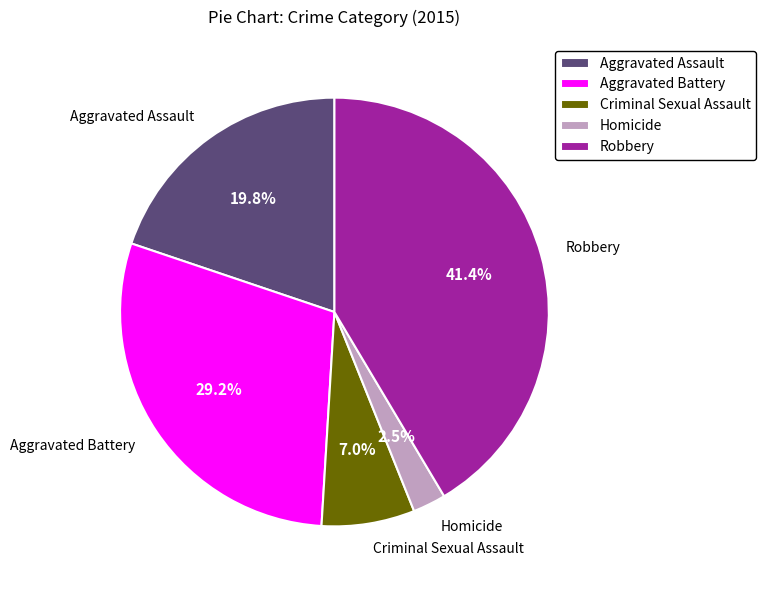

Which has a higher value, Criminal Sexual Assault or Aggravated Assault?

Aggravated Assault